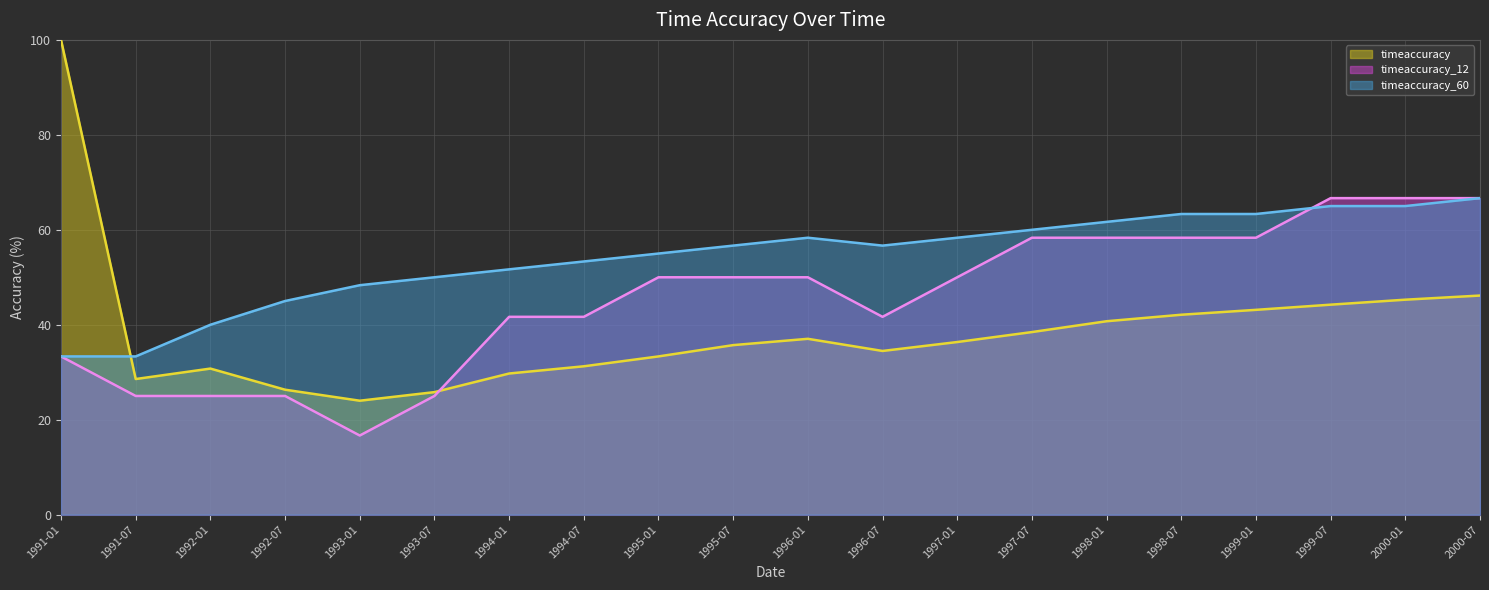

Between 1991-01 and 1997-01, which is larger?

1991-01